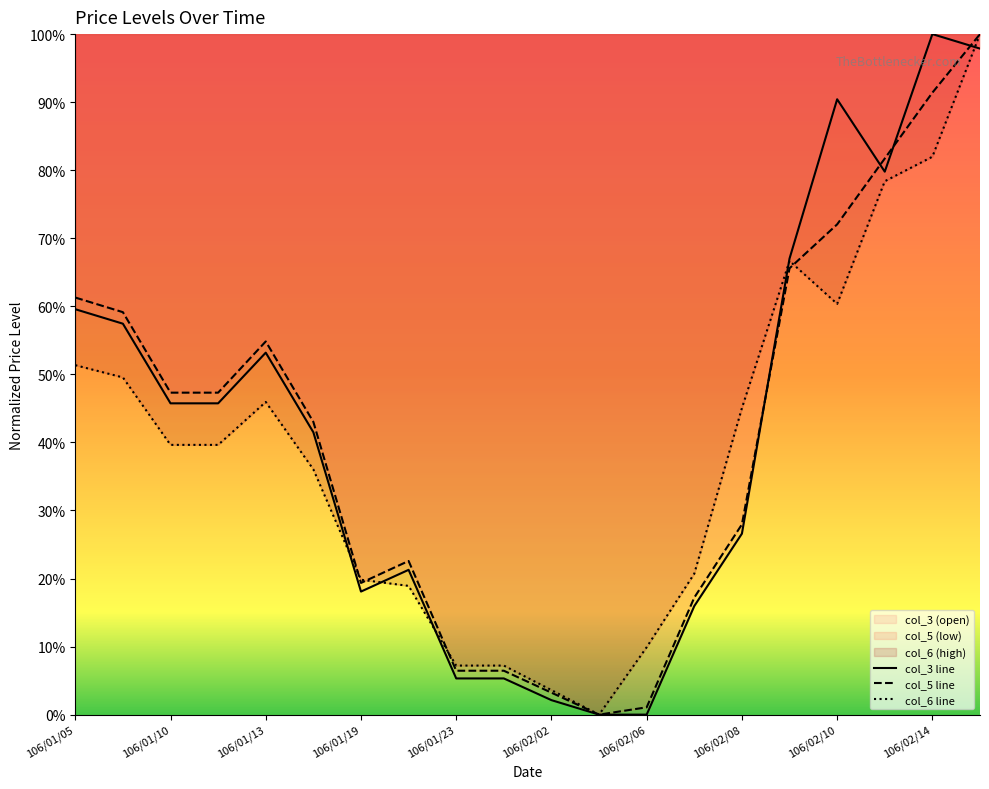

The col_3 series shows 0.6 at 106/02/03. True or false?

False